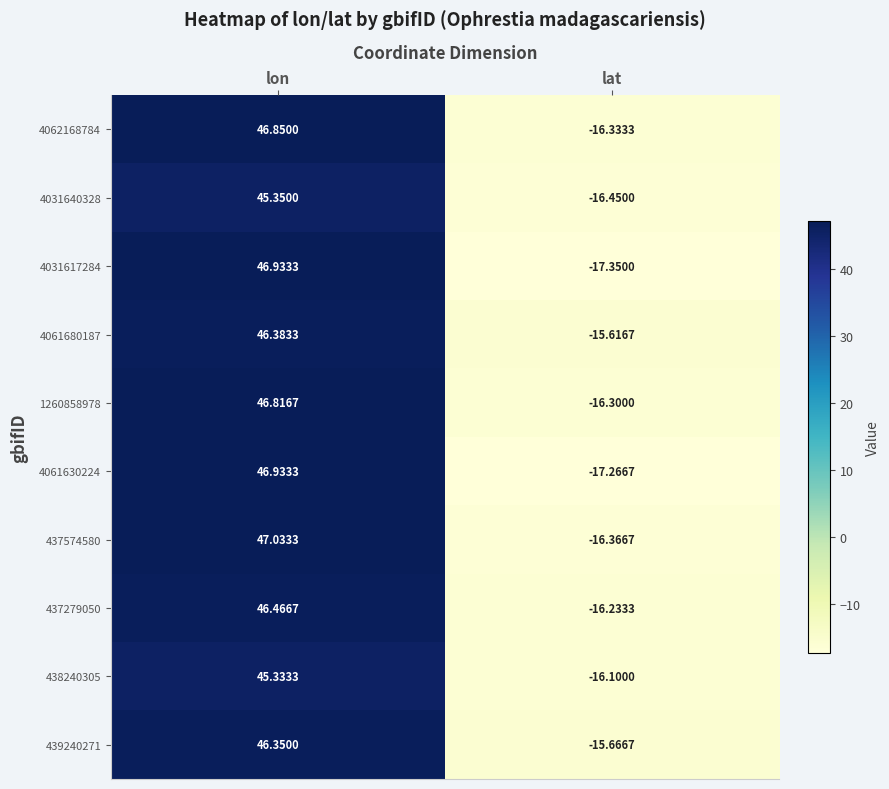

How many data points does each series have?

2